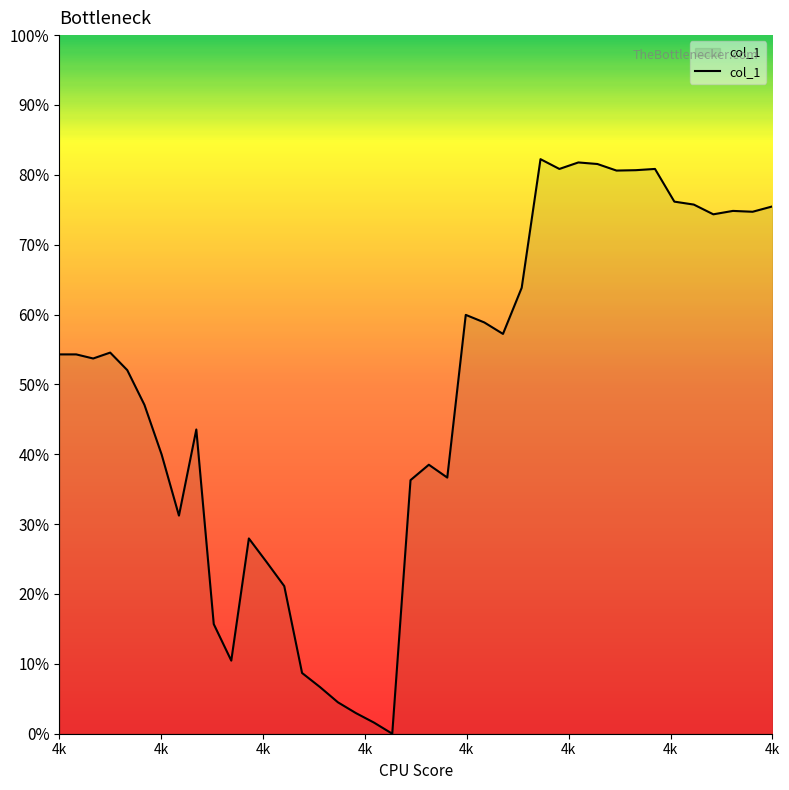

Does the chart have visible grid lines?

No